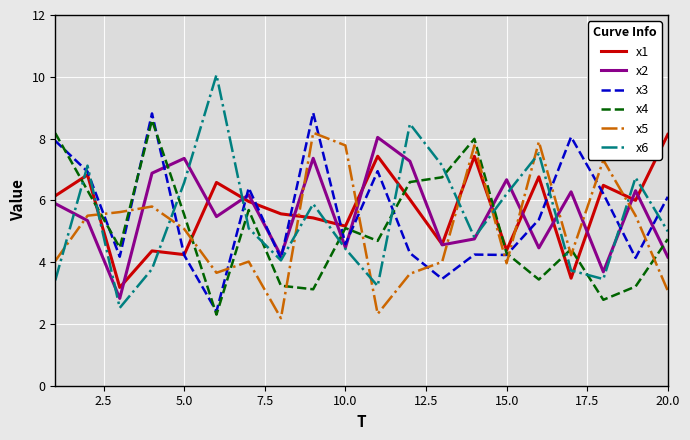

Which series ends up on top after the final intersection of x5 and x2?

x2